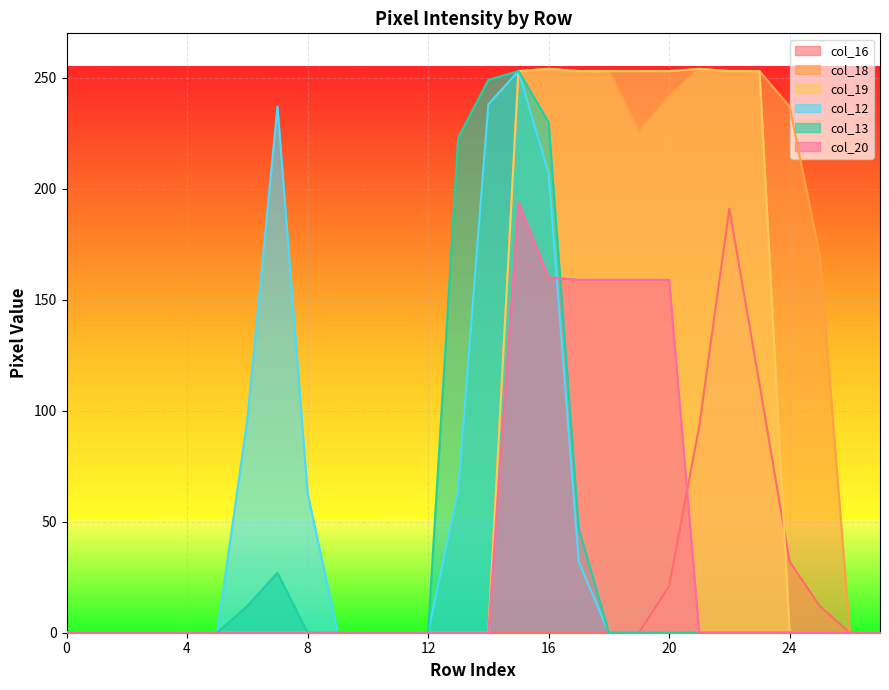

Between which two adjacent categories do col_19 and col_16 first intersect?

23 and 24